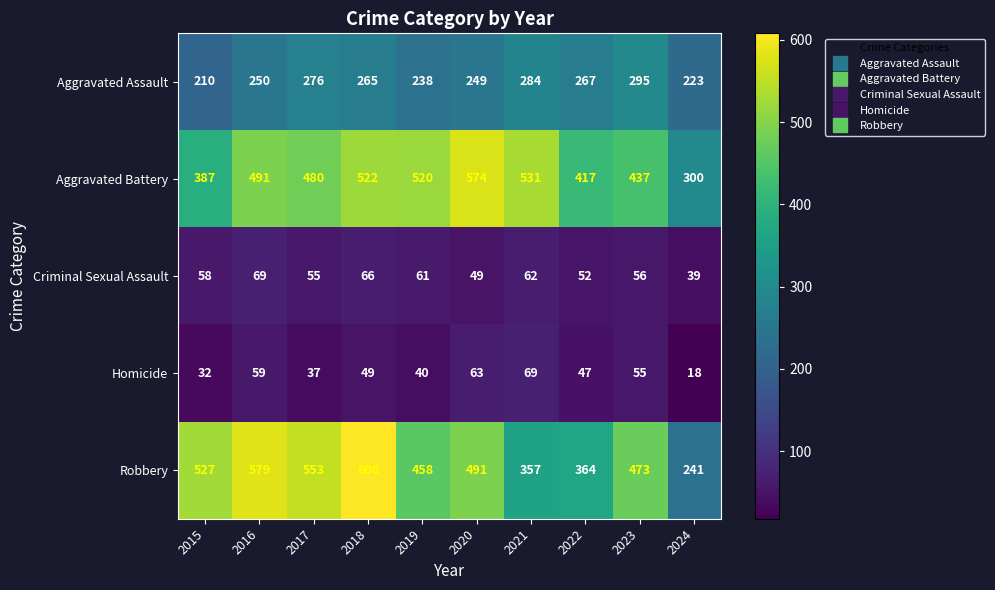

What is the difference between the maximum and minimum values in the Homicide series?

51